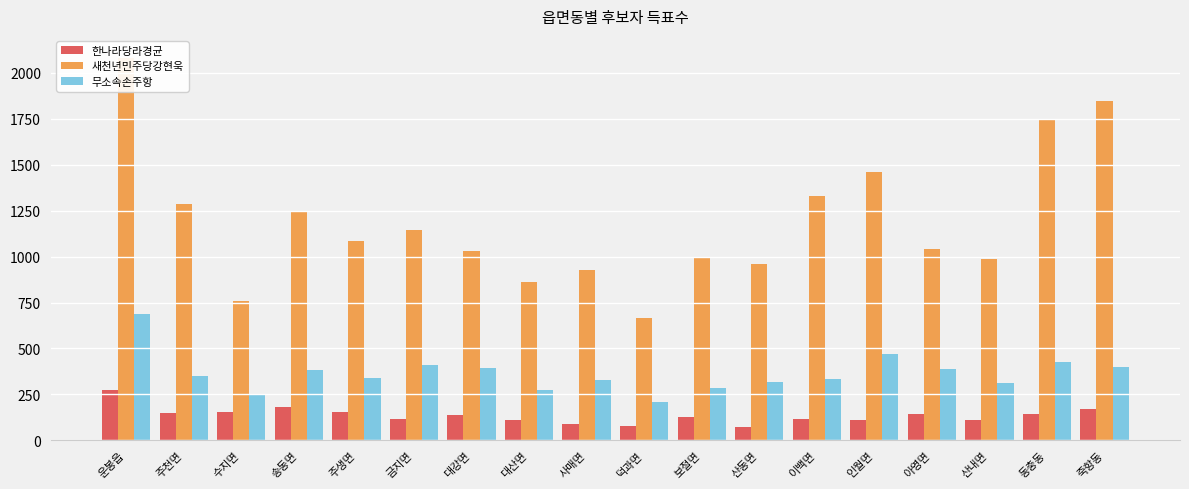

The value of 무소속손주항 at 금지면 is 410. True or false?

True